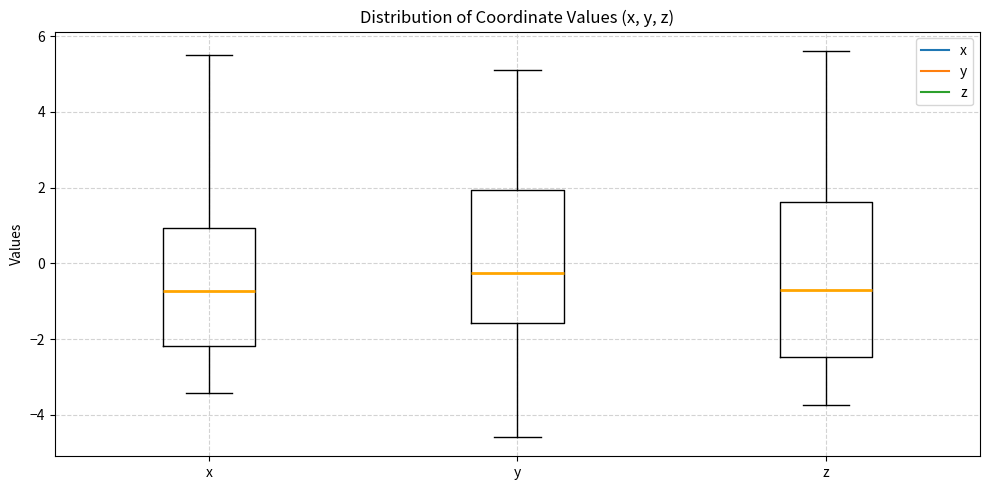

Which box is the tallest, from its lower edge to its upper edge?

z